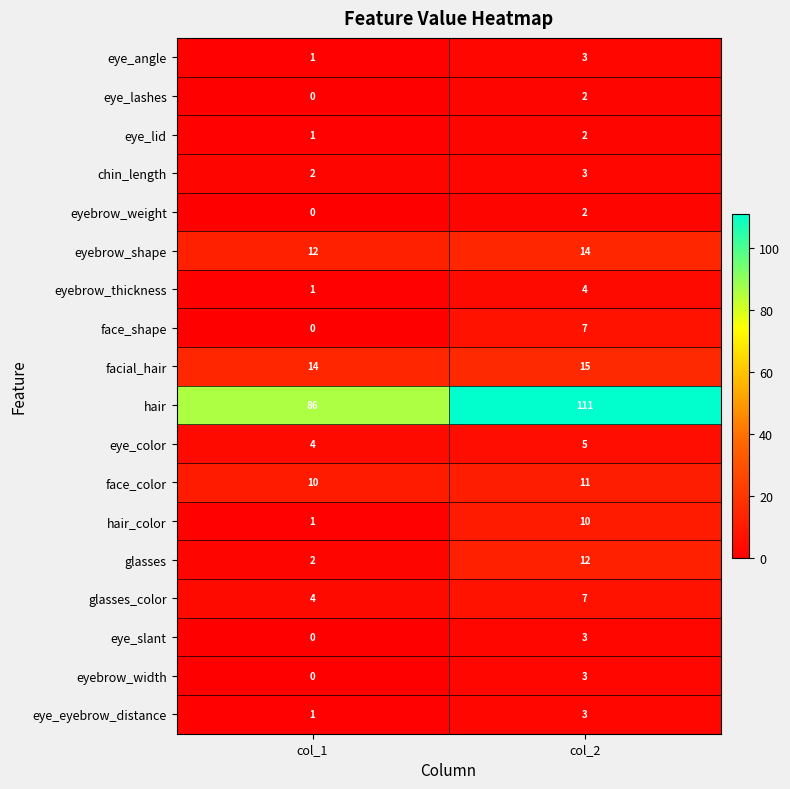

The eyebrow_shape series shows 6 at col_1. True or false?

False